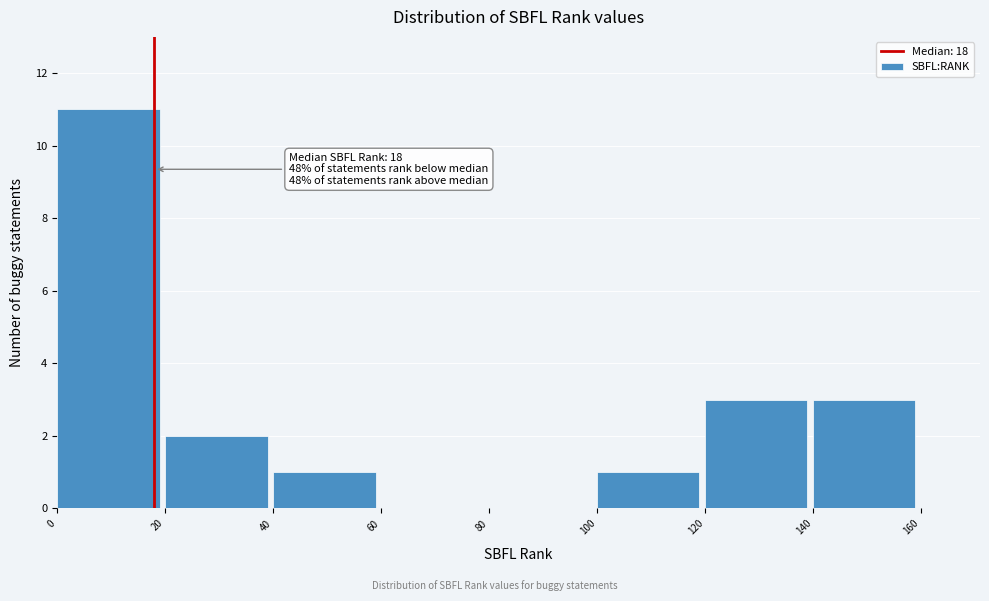

Over which range of the x-axis is the bar tallest?

0 to 20